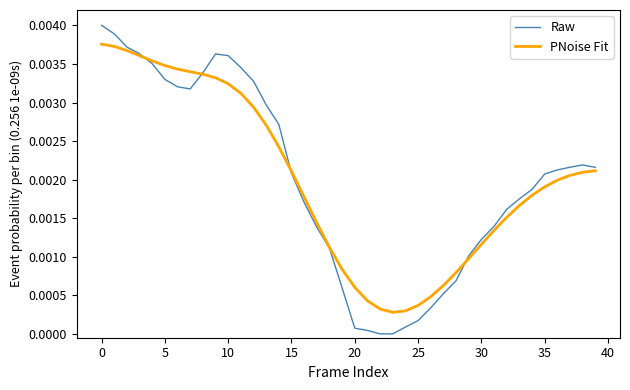

How many lines are shown in the chart?

2